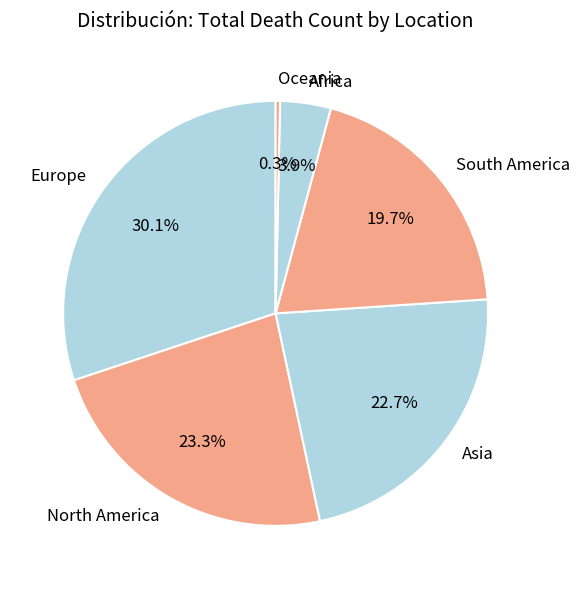

Is it true that South America is 8% of the pie?

False